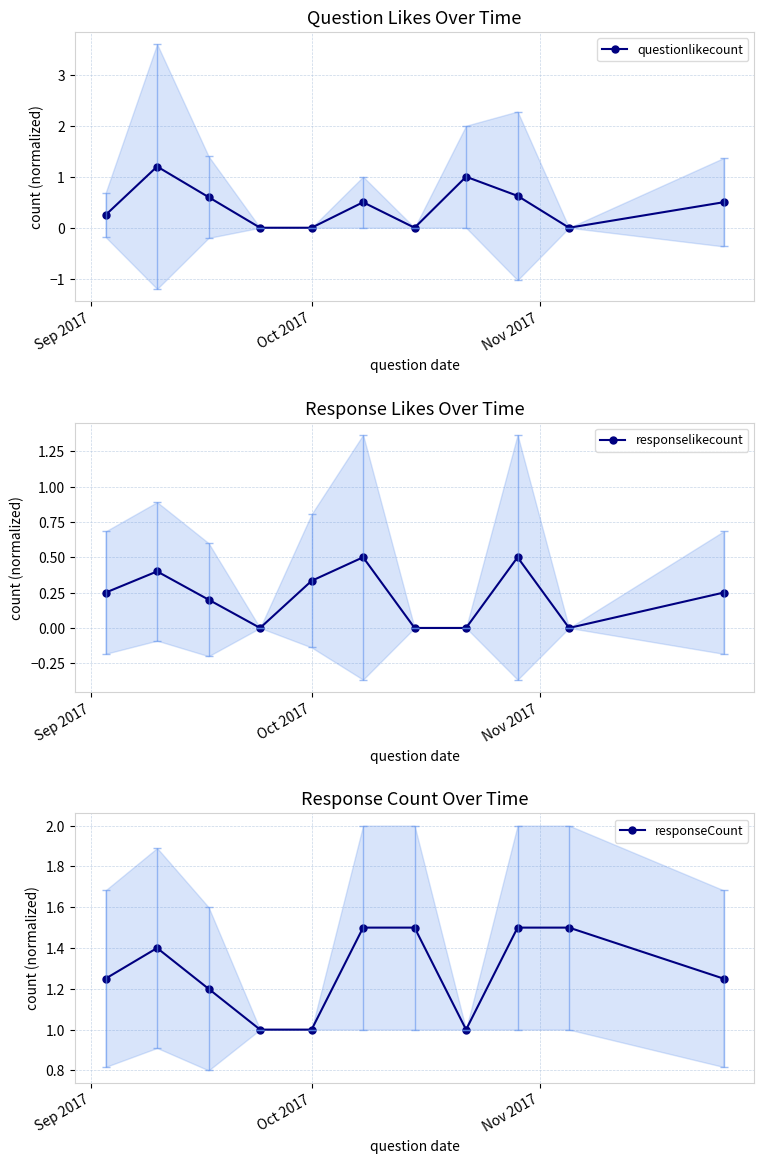

True or false: questionlikecount has more than 2 points higher than both neighbors.

True